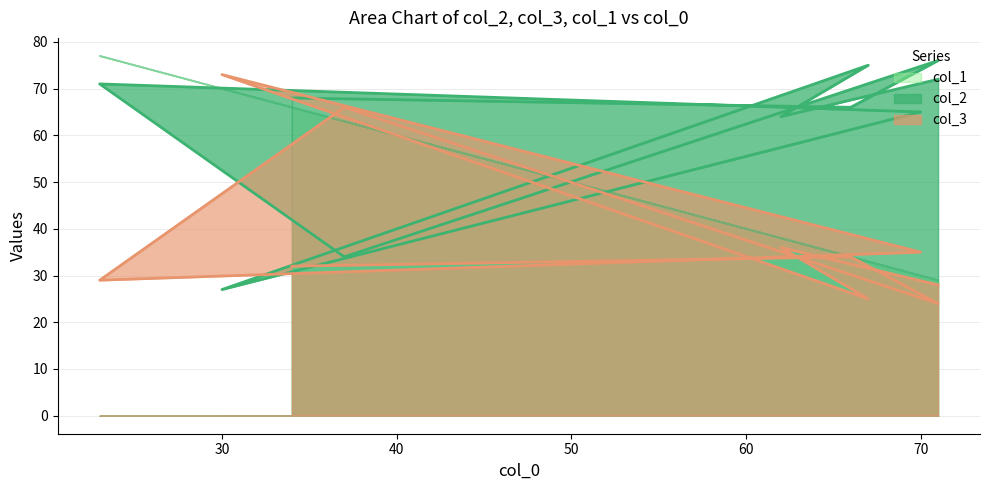

True or false: col_3 has more than 1 interior local peaks.

True